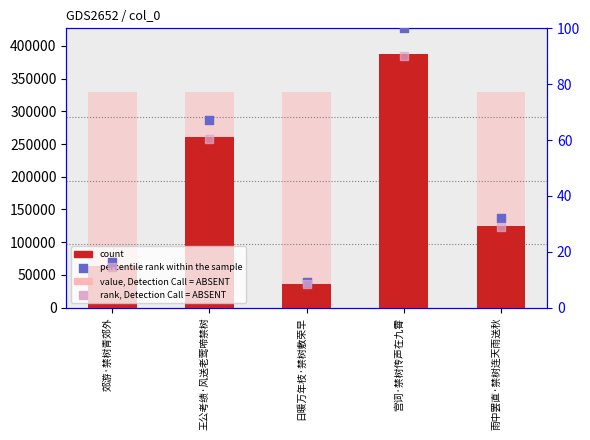

Which series contains the highest Y value?

count